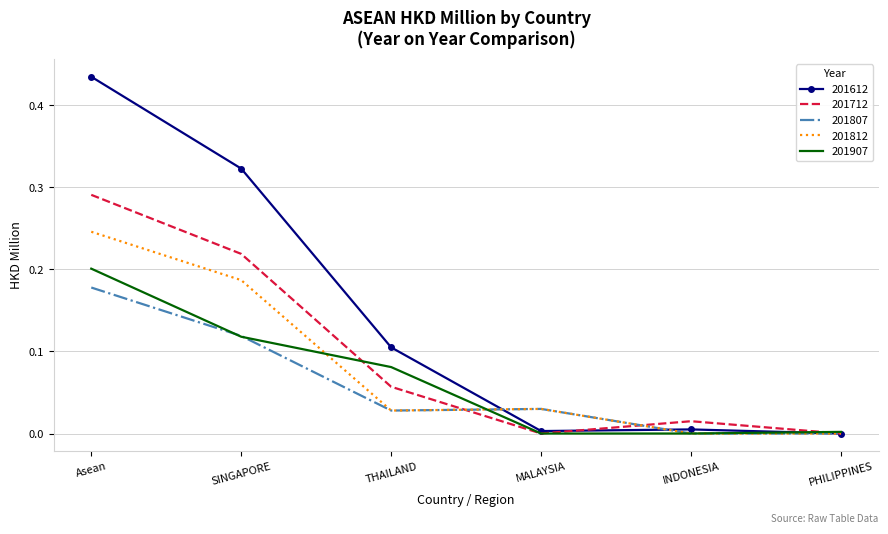

At which category does 201712 reach its first local peak?

INDONESIA